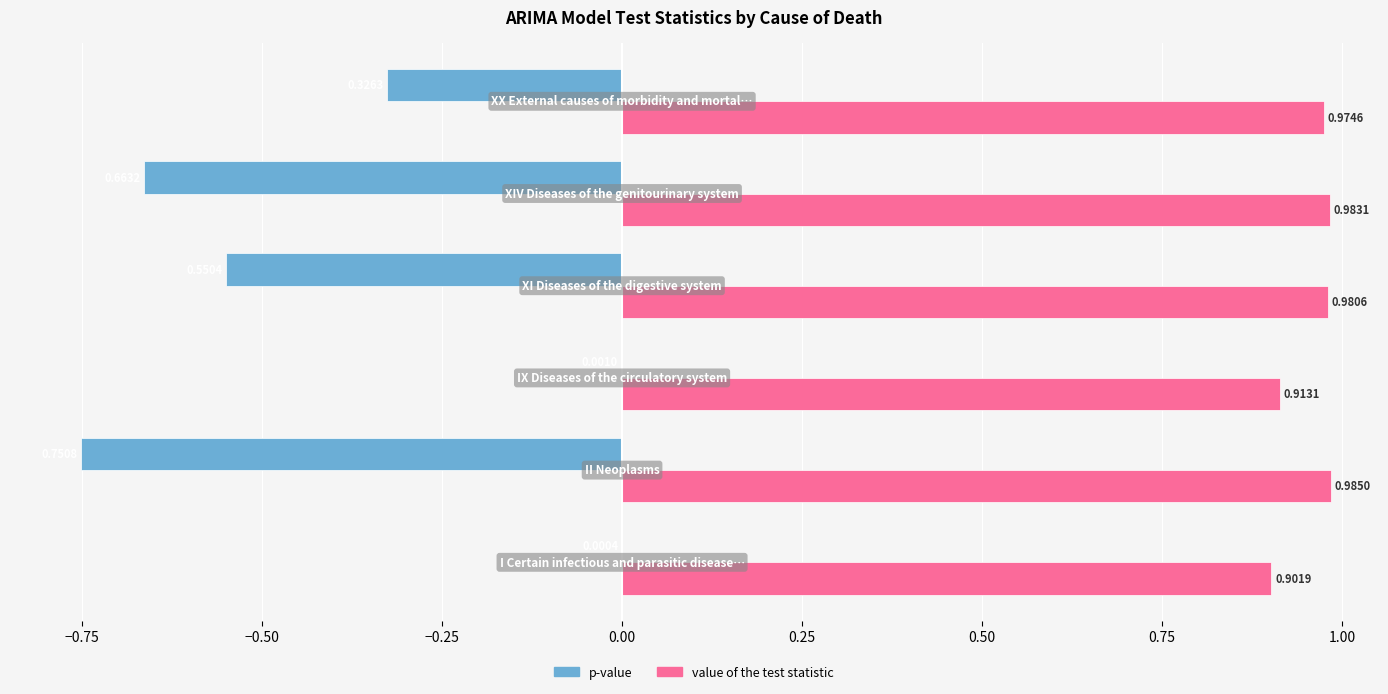

Which series has the largest total across all categories?

value of the test statistic